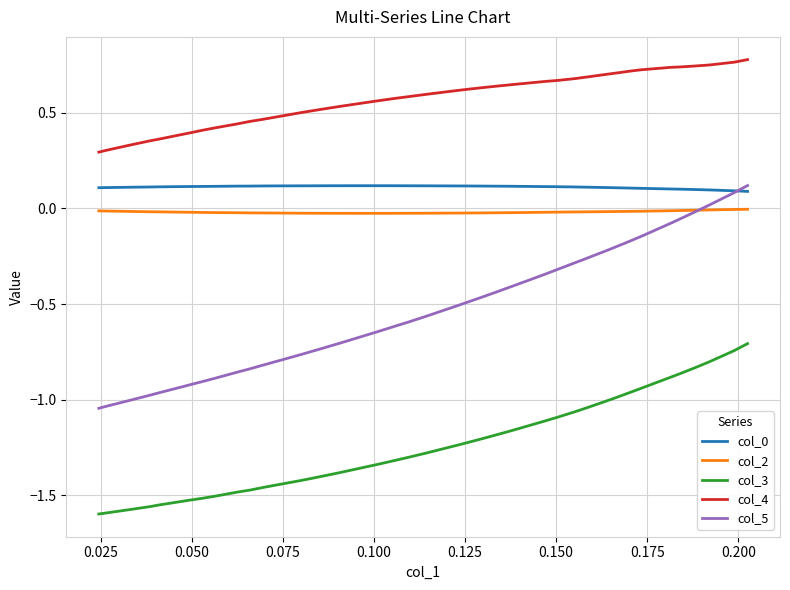

True or false: col_0 and col_3 cross at least once.

False